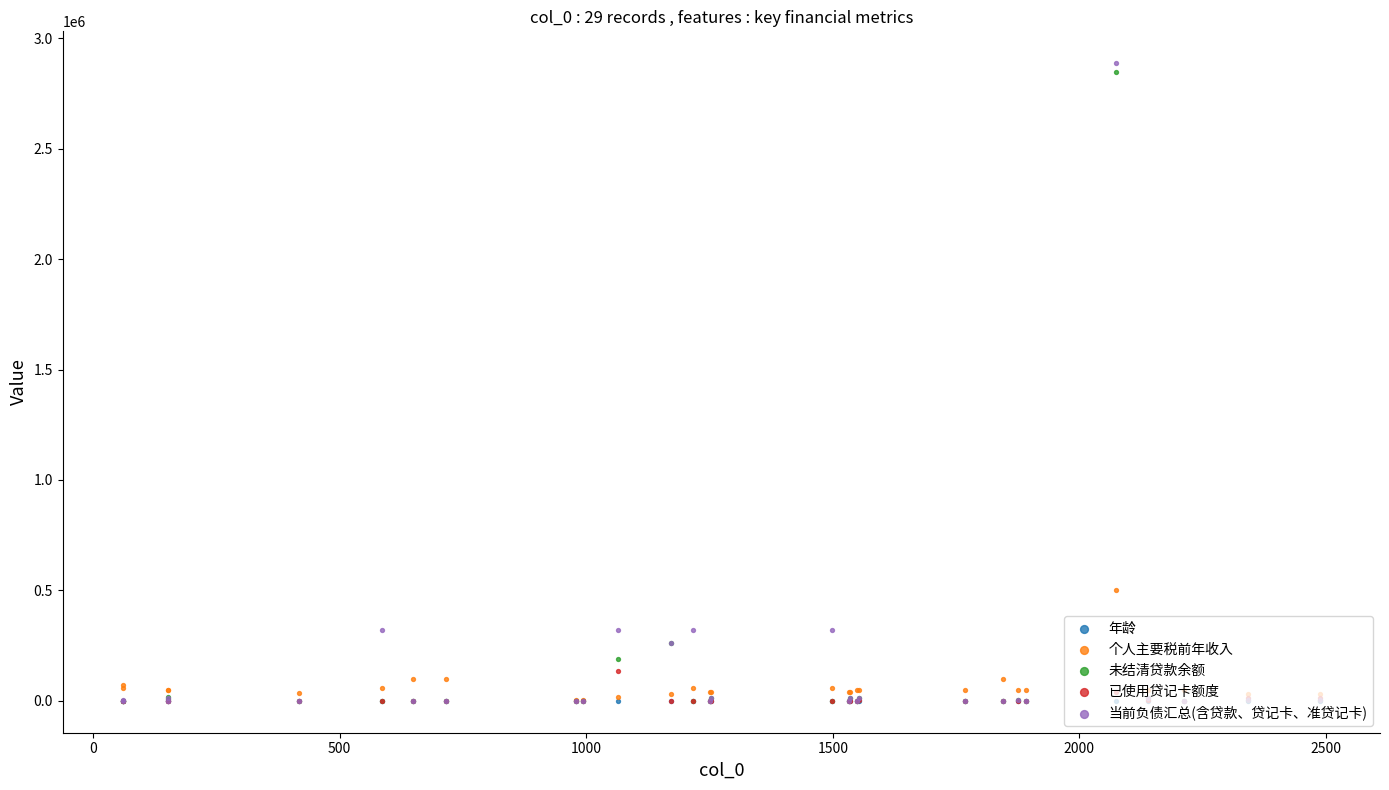

Which series has the largest total across all categories?

当前负债汇总(含贷款、贷记卡、准贷记卡)